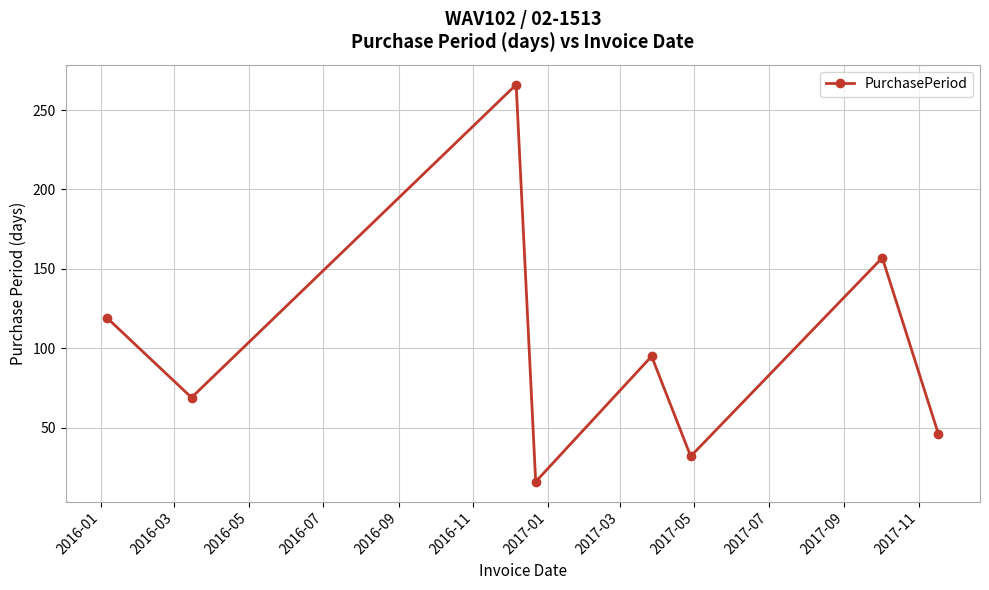

How many interior local peaks (higher than both neighbors) does the data have?

3